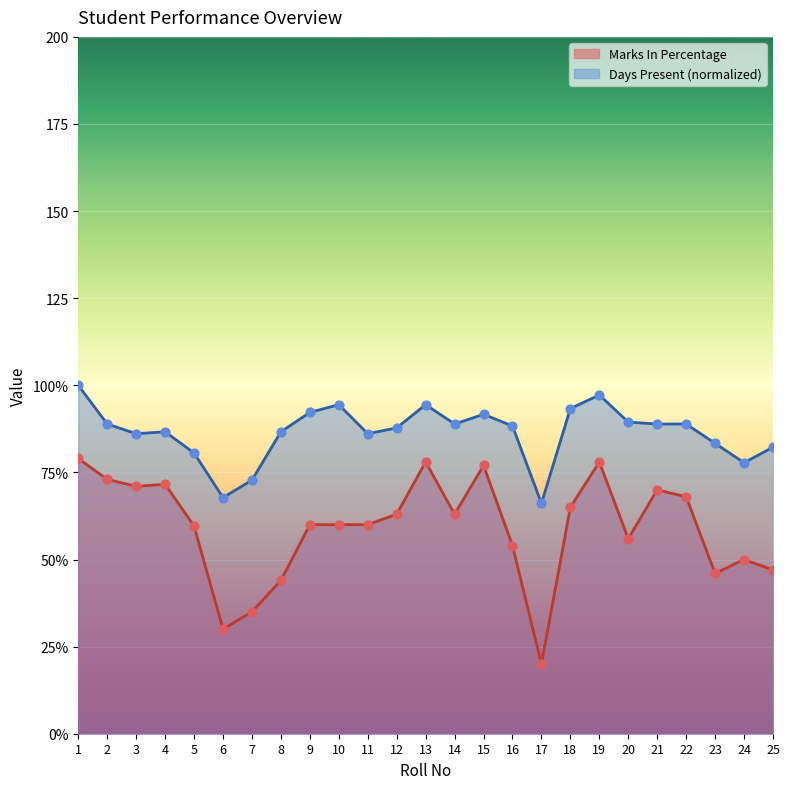

Which series reaches the minimum Y coordinate?

Marks In Percentage